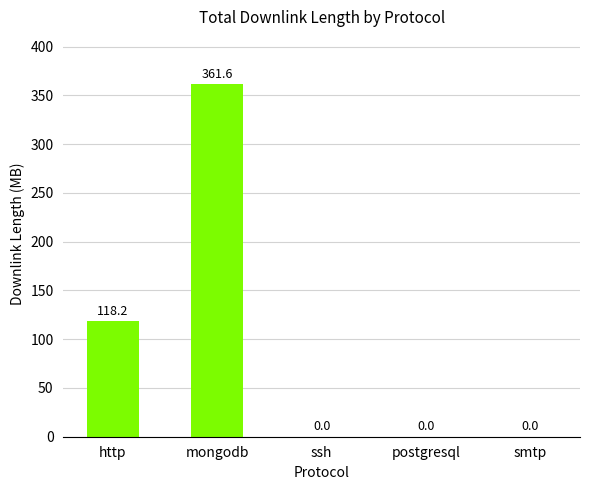

The chart shows a value of 118.2 at http. True or false?

True